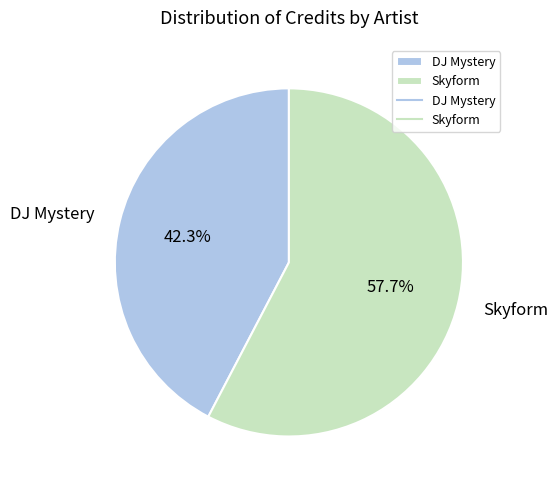

To the nearest percent, what is the difference between the largest and smallest slice percentages?

15%